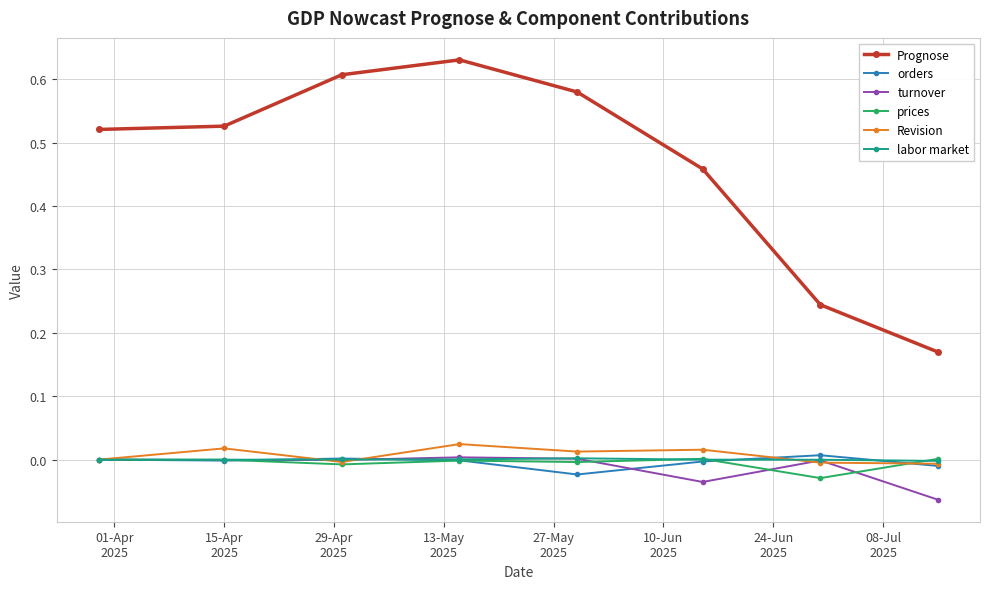

Count the number of categories in the chart.

8